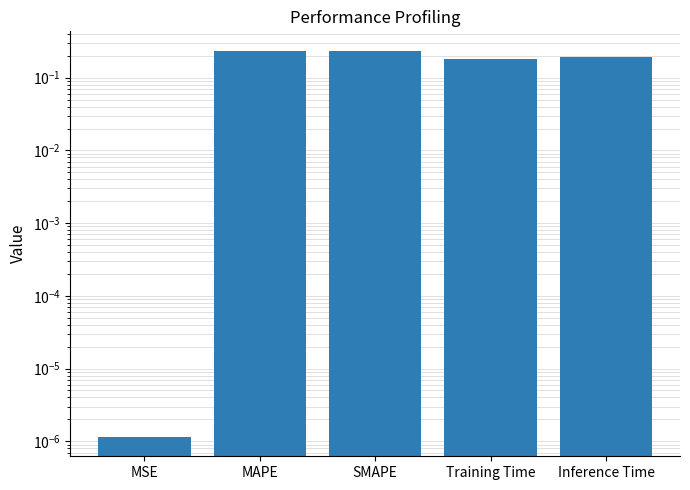

Are the bars grouped side by side (vs. stacked)?

No